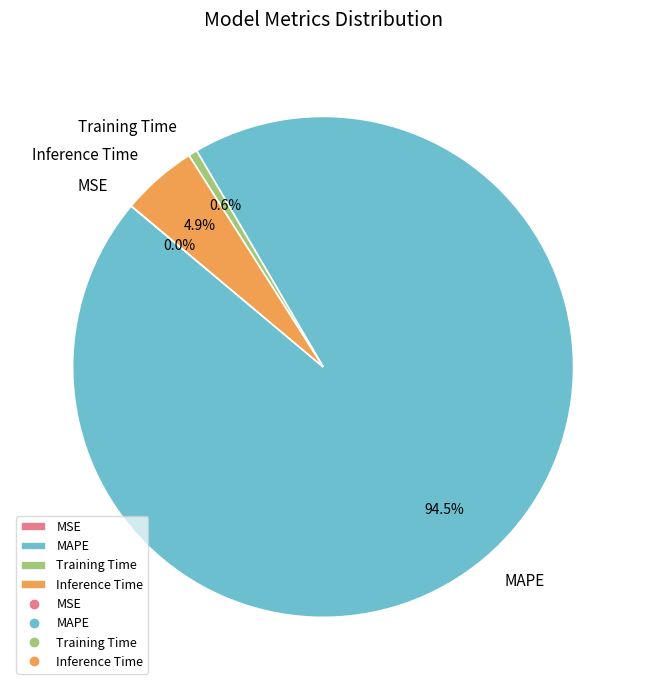

What is the majority slice?

MAPE